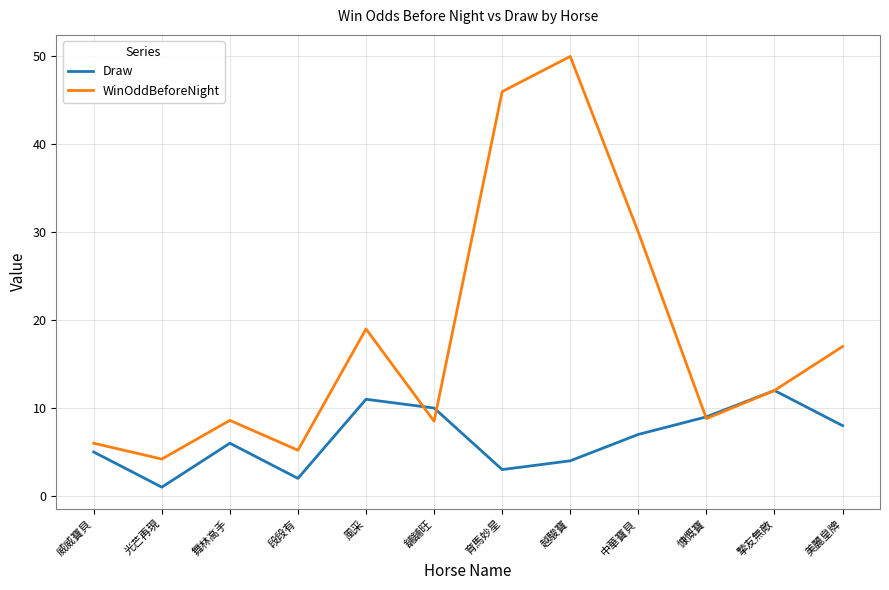

Rank the series by their maximum value, from highest to lowest.

WinOddBeforeNight, Draw